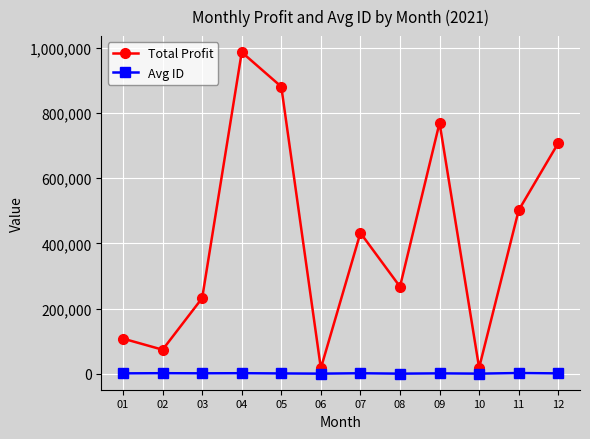

What is the sum of the Total Profit values at 08 and 04?

1253146.0